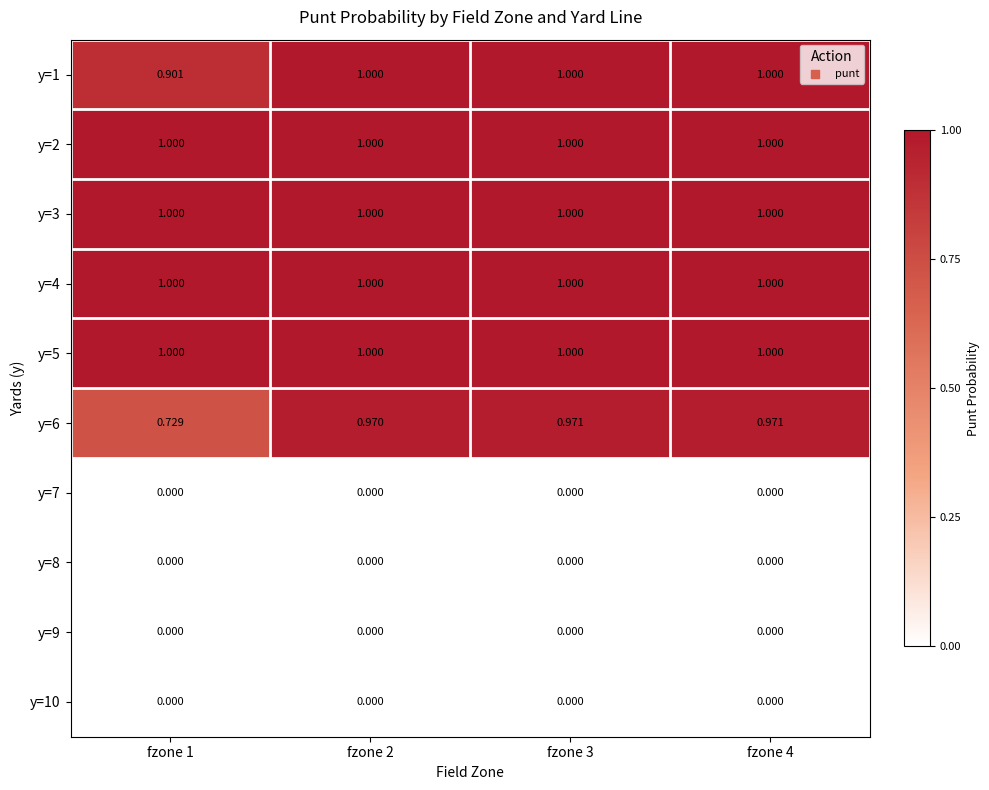

Is the value of y=4 at fzone 1 greater than the value of y=10 at fzone 2?

Yes